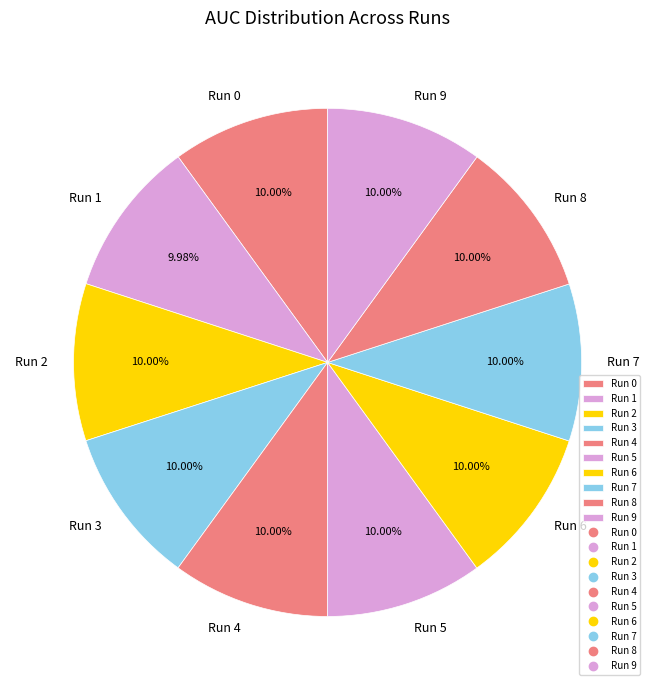

To the nearest percent, what is the combined percentage of Run 8 and Run 1?

20%